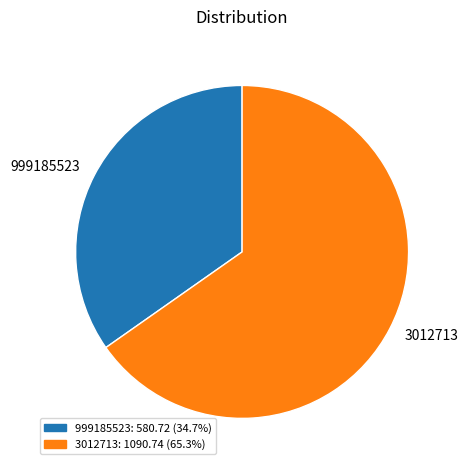

Is it true that 3012713 is 65% of the pie?

True